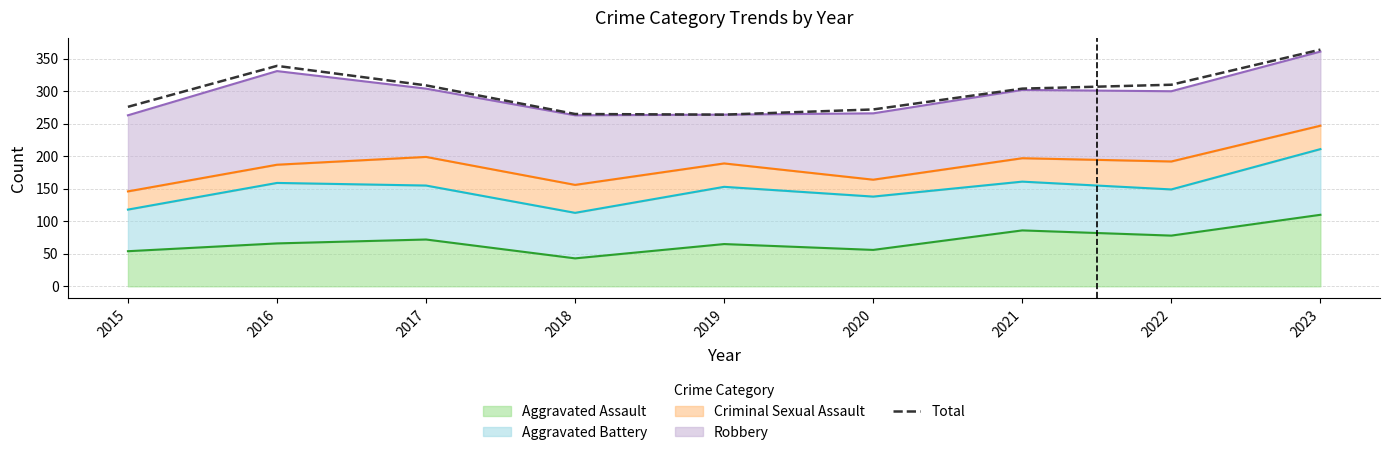

Is it true that the value at 2018 is 265?

True